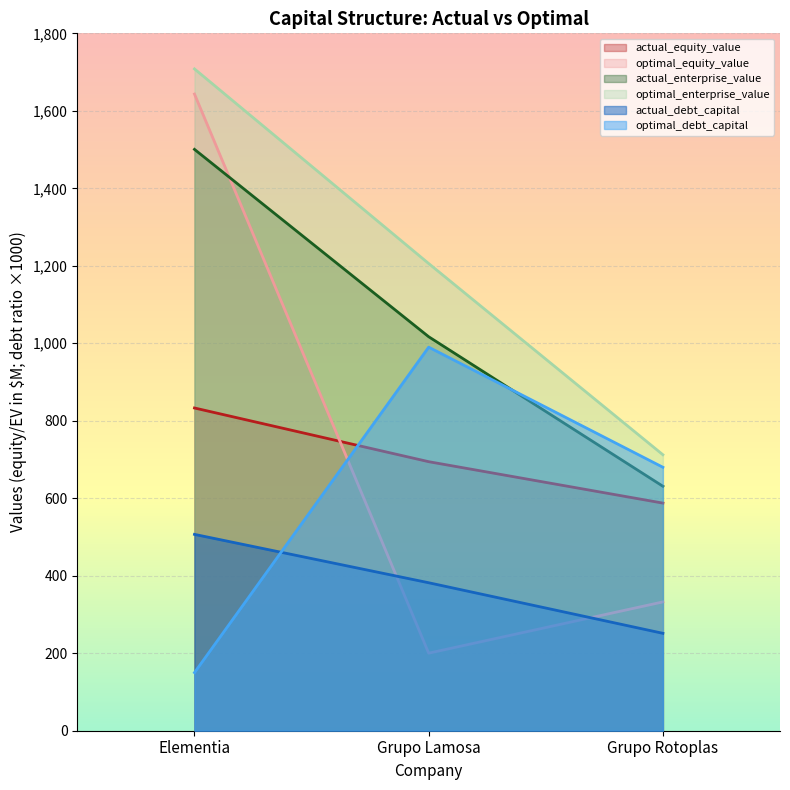

Which series has the largest range (max minus min)?

optimal_equity_value